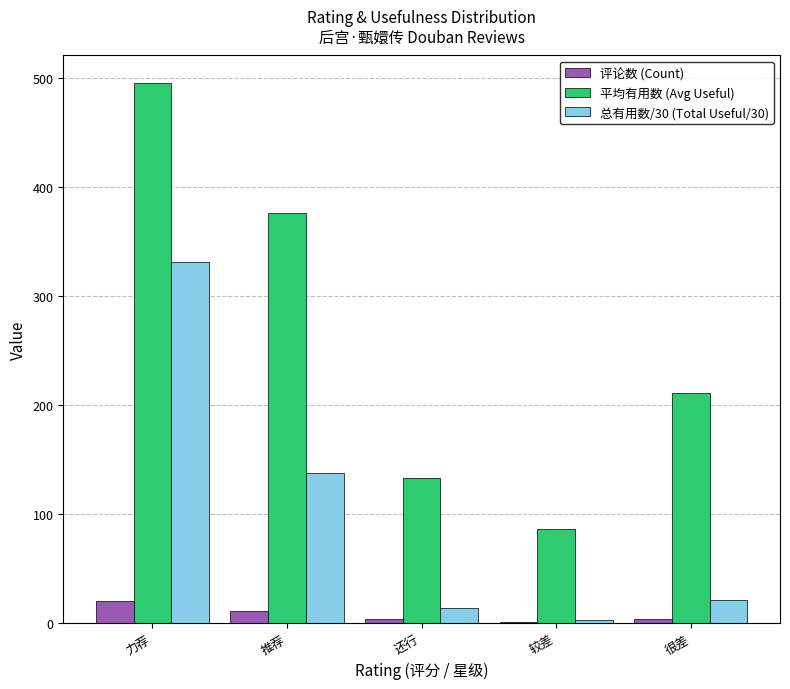

How many distinct data groups are displayed?

3